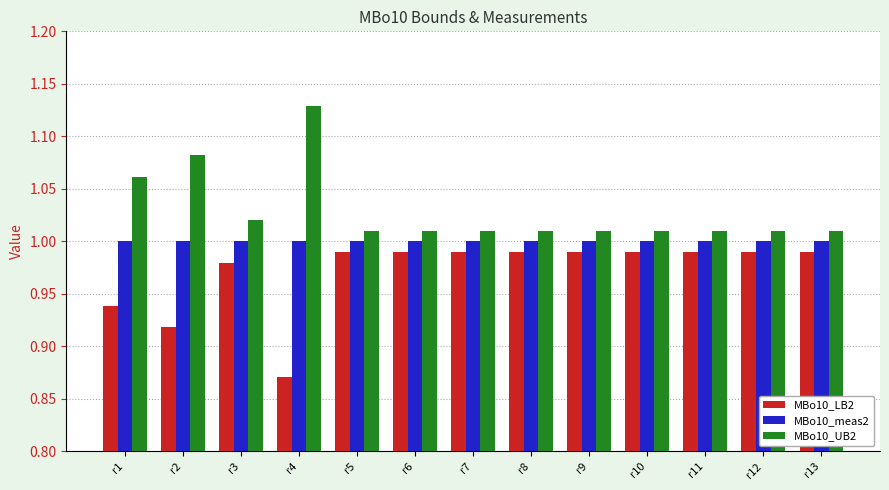

Rank the series at r4 from highest to lowest value.

MBo10_UB2, MBo10_meas2, MBo10_LB2